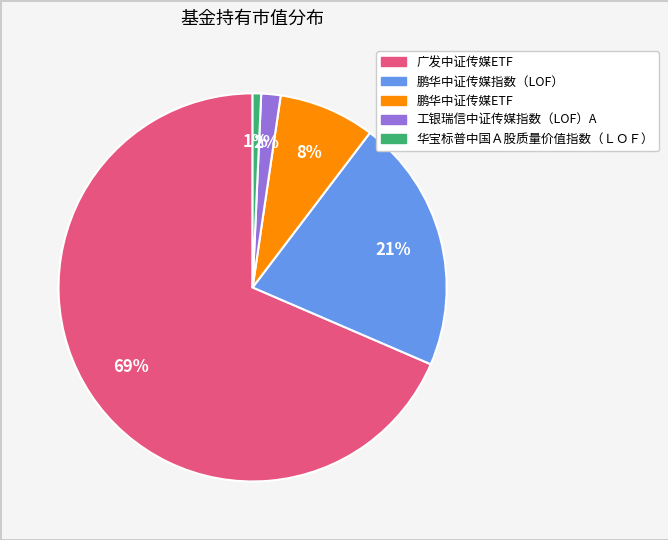

Combined, do 华宝标普中国Ａ股质量价值指数（ＬＯＦ） and 鹏华中证传媒ETF account for over 50%?

No